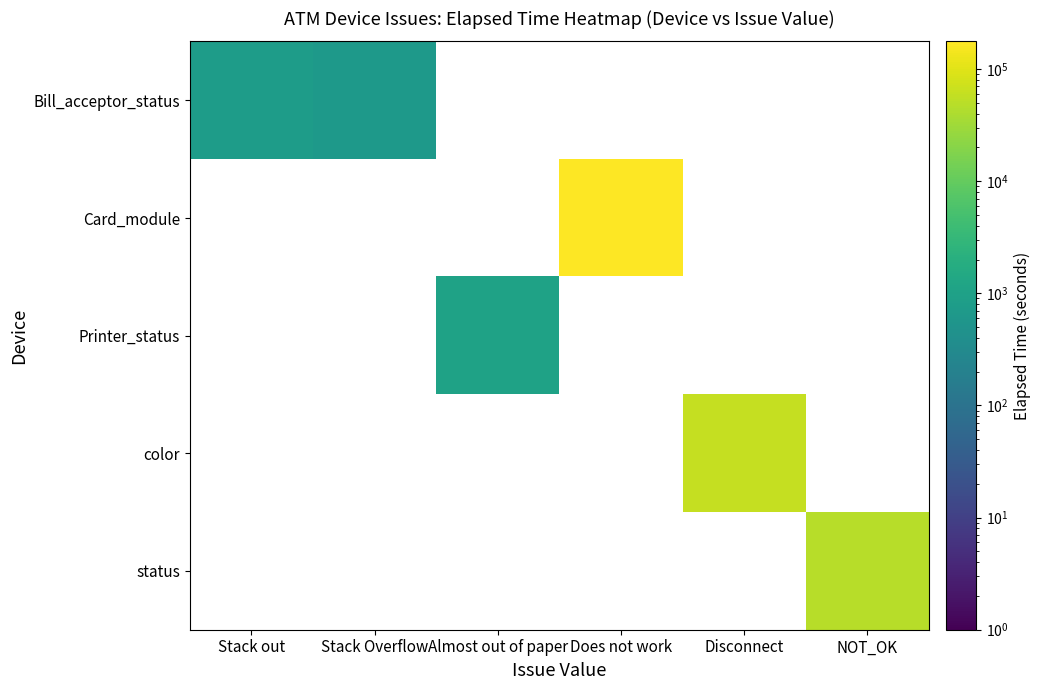

Which has a higher value, Stack Overflow or Stack out?

Stack out